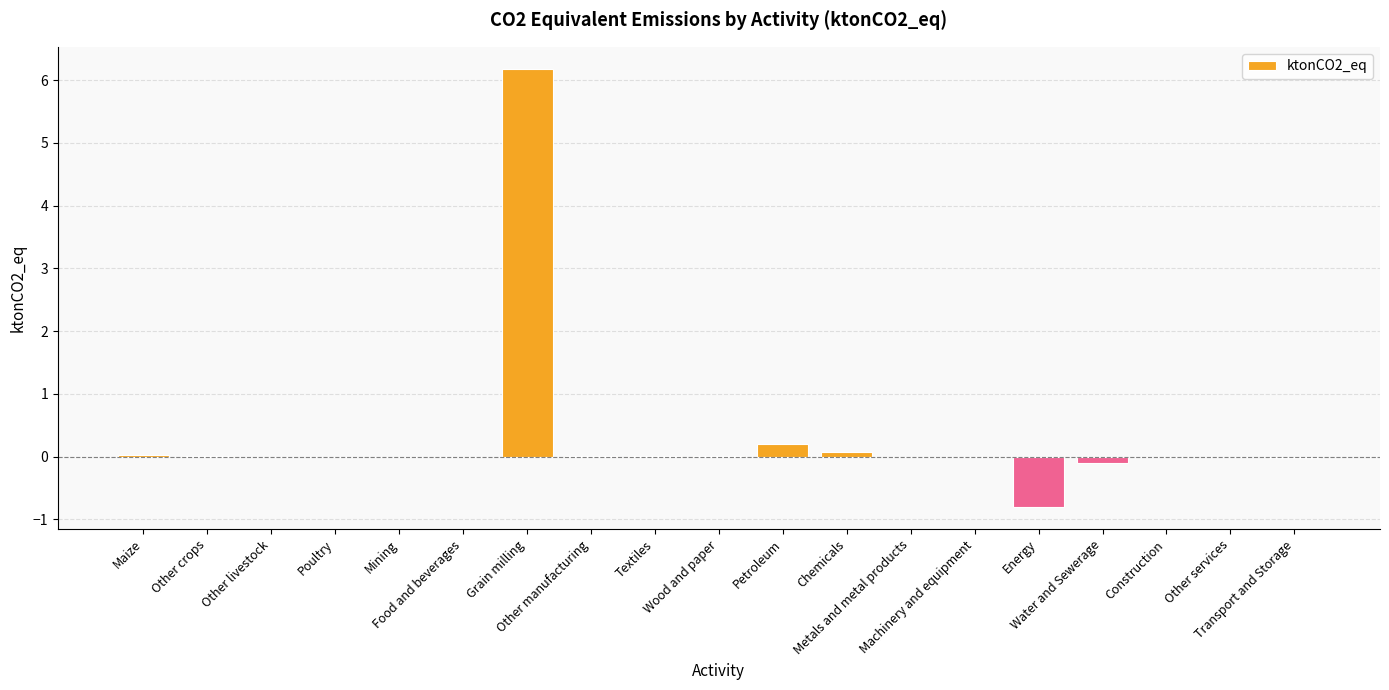

The chart shows a value of 6.2 at Grain milling. True or false?

True